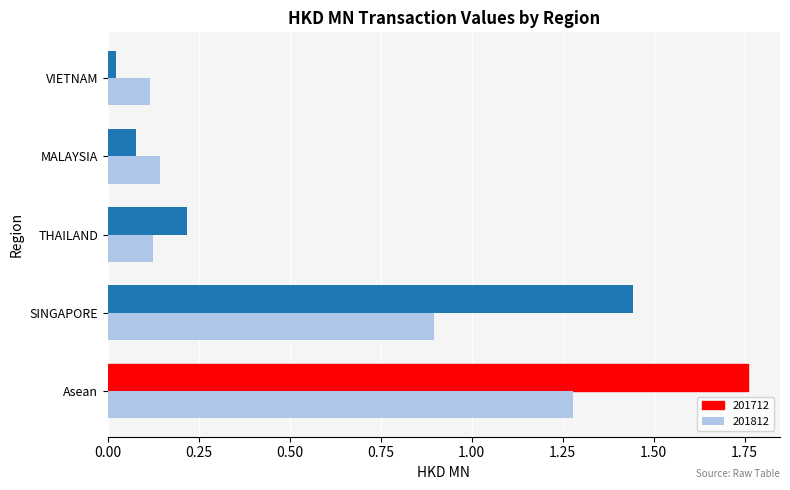

Is it true that 201712 equals 2.9 at Asean?

False